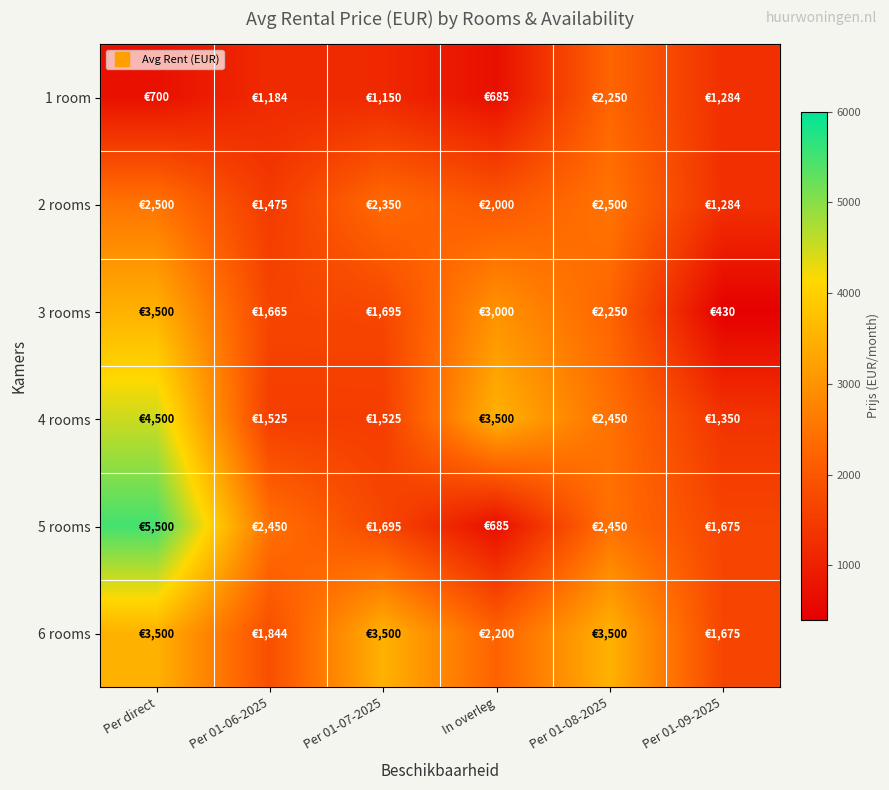

Count the number of data series in this chart.

6